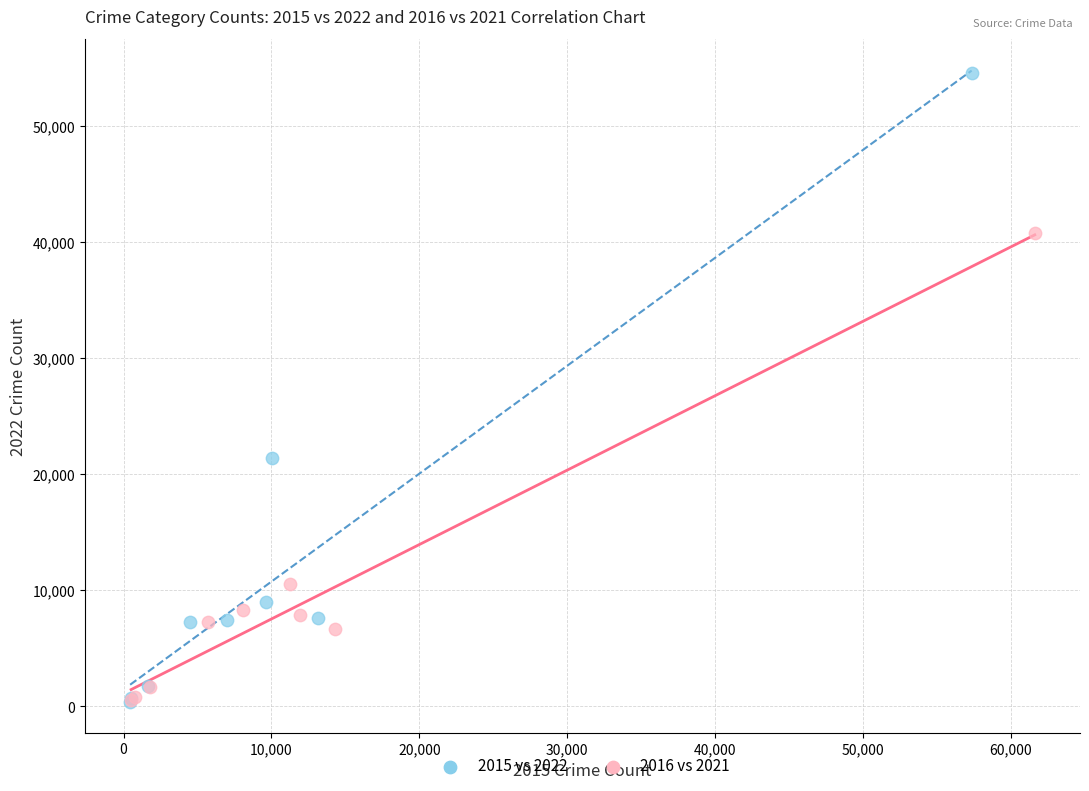

Which series contains the highest Y value?

2015 vs 2022